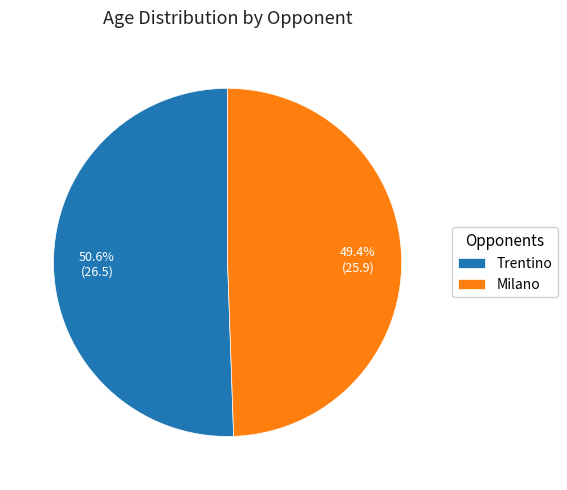

What percentage is NOT represented by Trentino?

49.4%